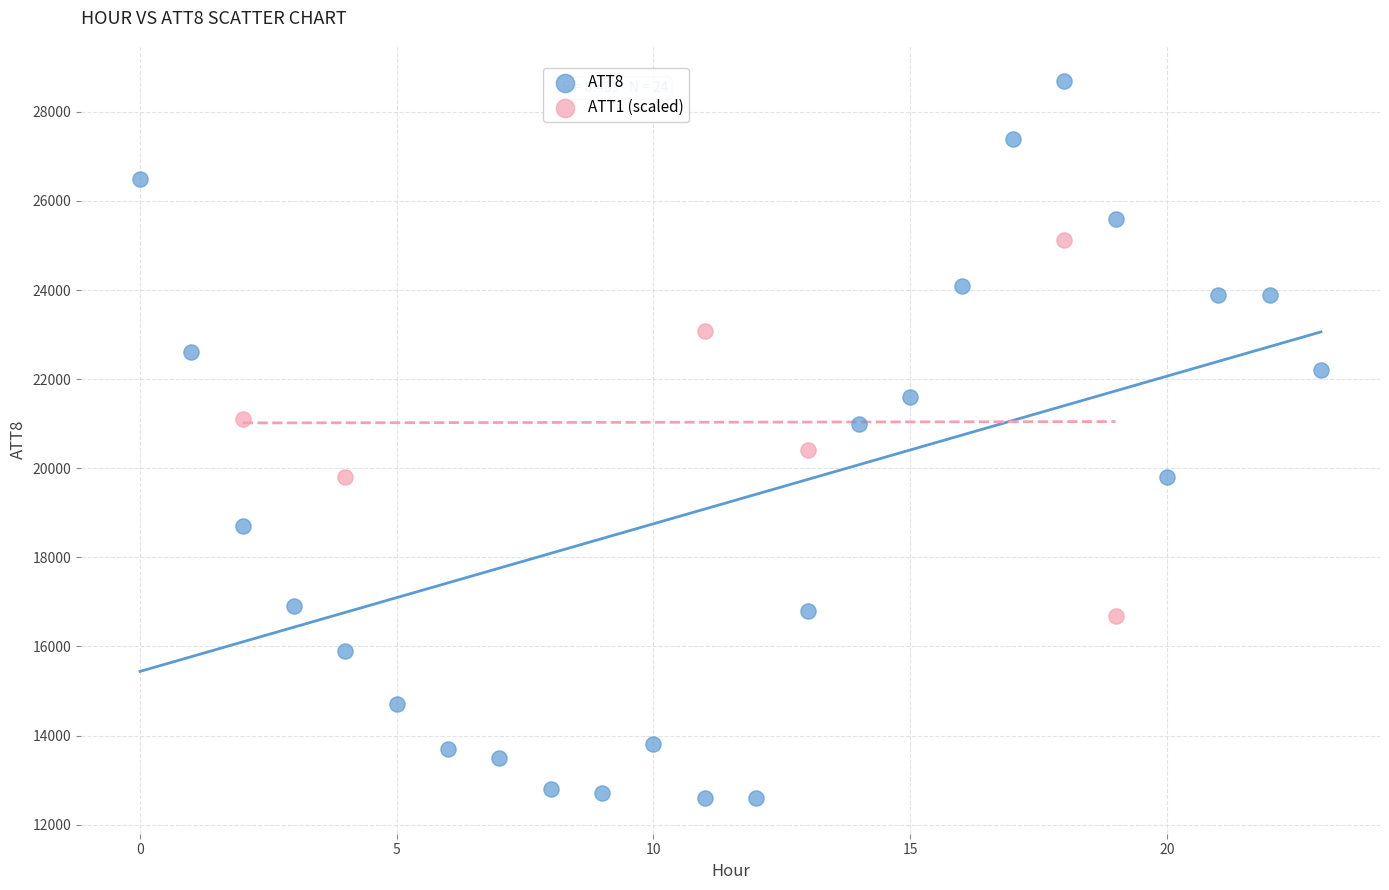

Which series contains the lowest Y value?

ATT8